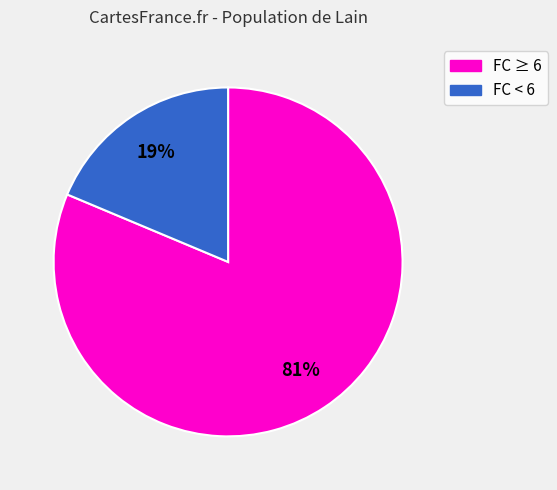

To the nearest percent, what is the average slice percentage?

50%